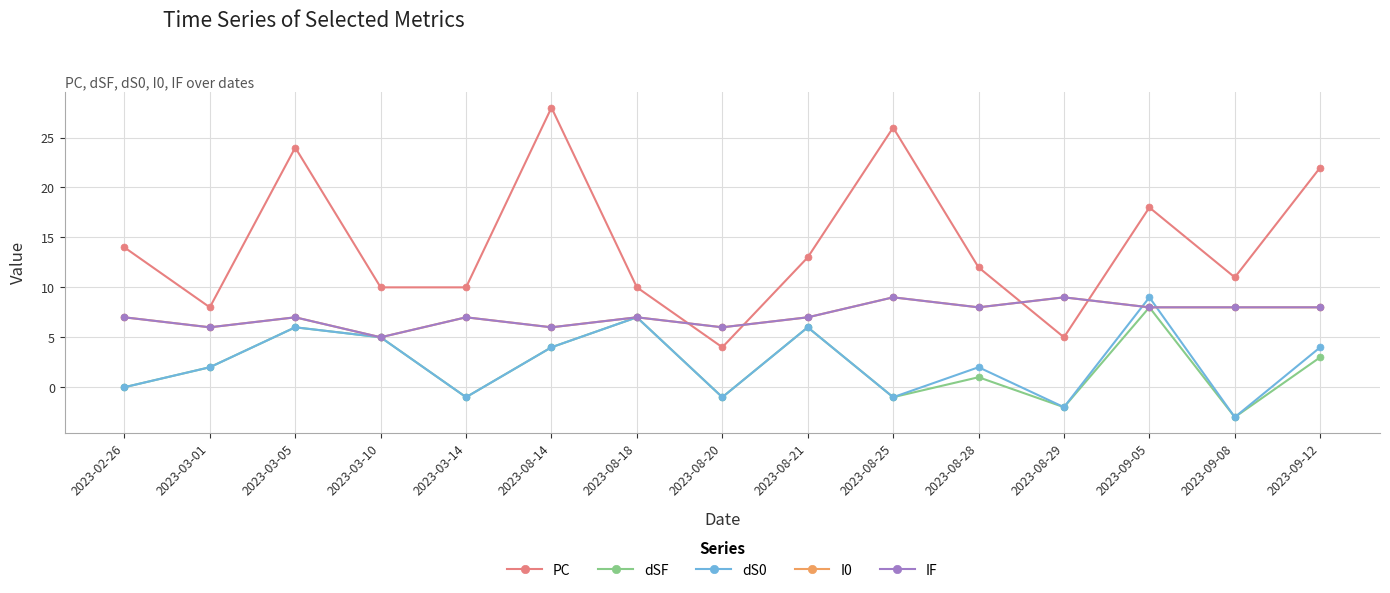

Is this an area chart (filled region under the line)?

No